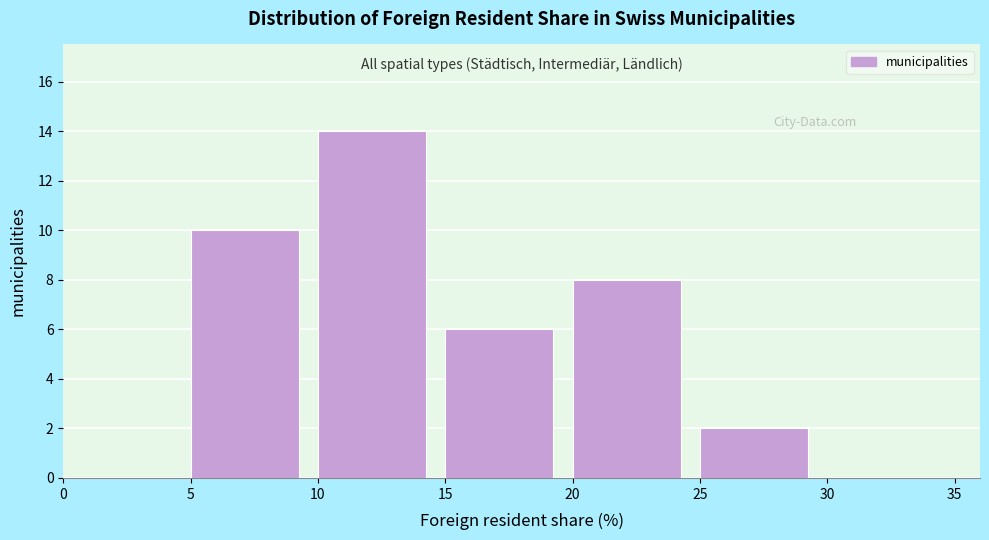

Reading left to right, list every bar in this chart as the range it spans on the x-axis followed by its height. The values are not printed on the chart, so give them approximately, as read against the axis.

0 to 5: 0
5 to 10: 10
10 to 15: 14
15 to 20: 6
20 to 25: 8
25 to 30: 2
30 to 35: 0